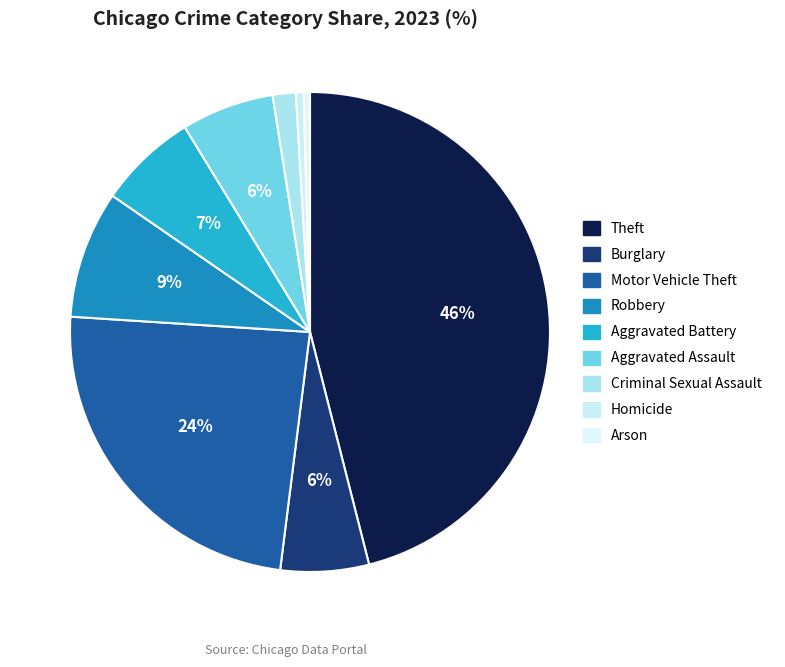

Which slice is the smallest?

Arson